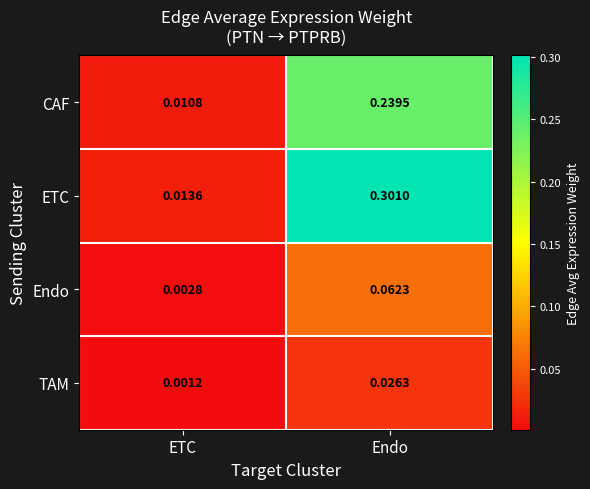

Rank the series at Endo from highest to lowest value.

ETC, CAF, Endo, TAM